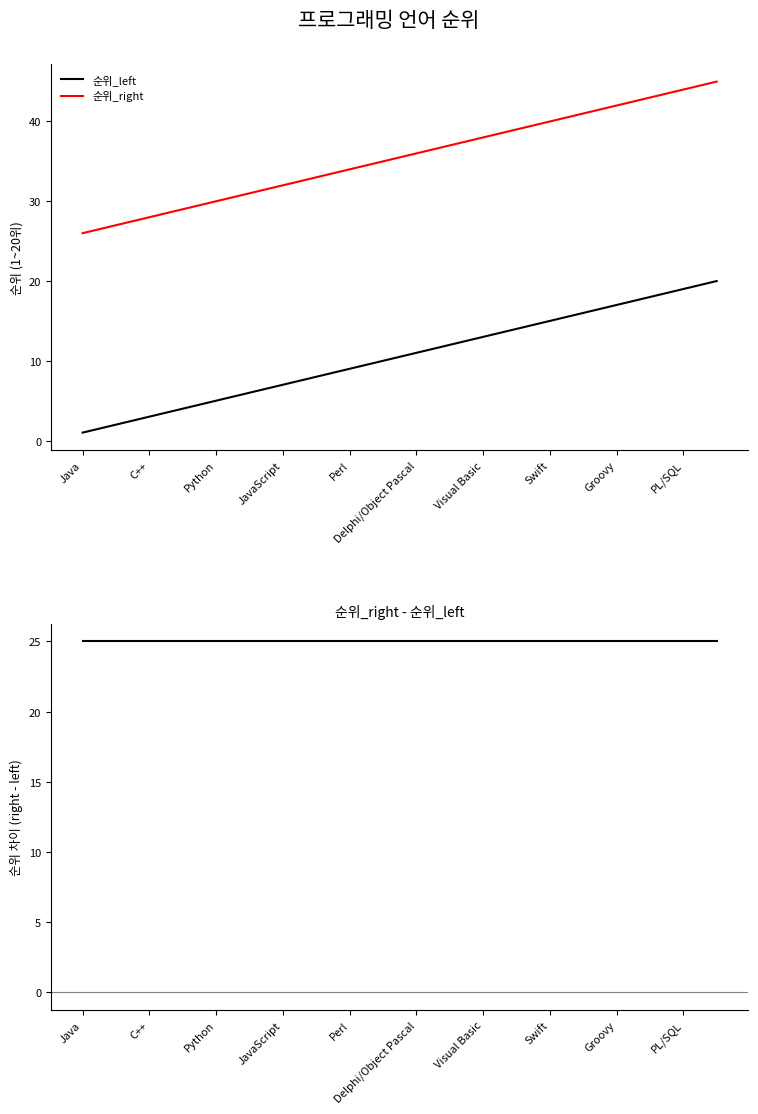

Which label corresponds to the smallest value in the chart?

Java